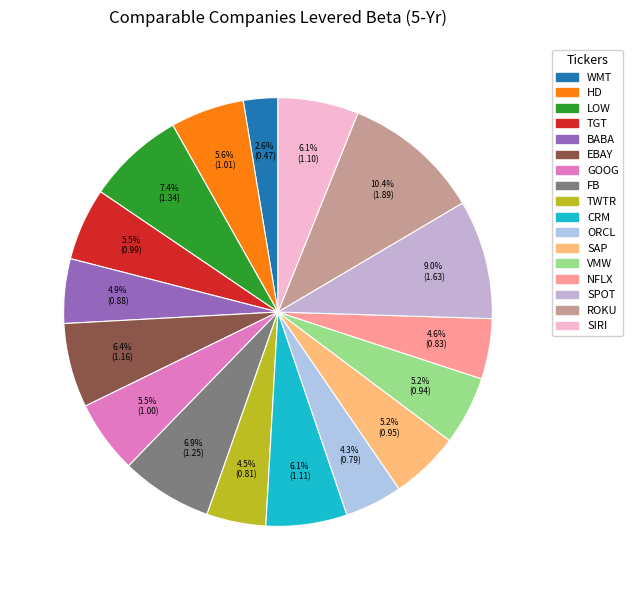

Does any single category account for the majority?

No